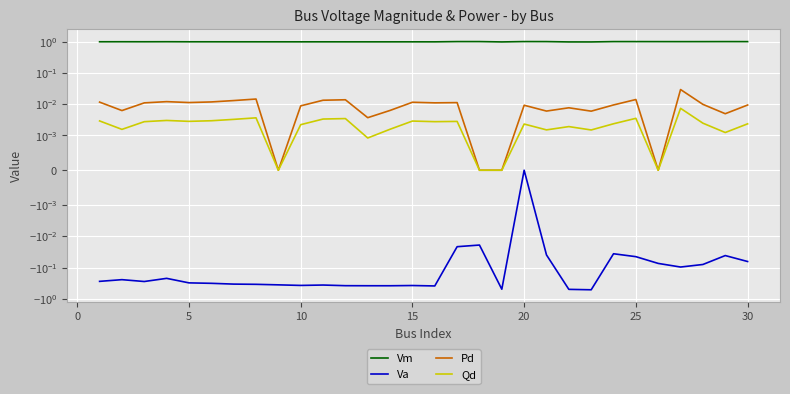

What is the value of the Va point at the 26th from the left?

-0.3